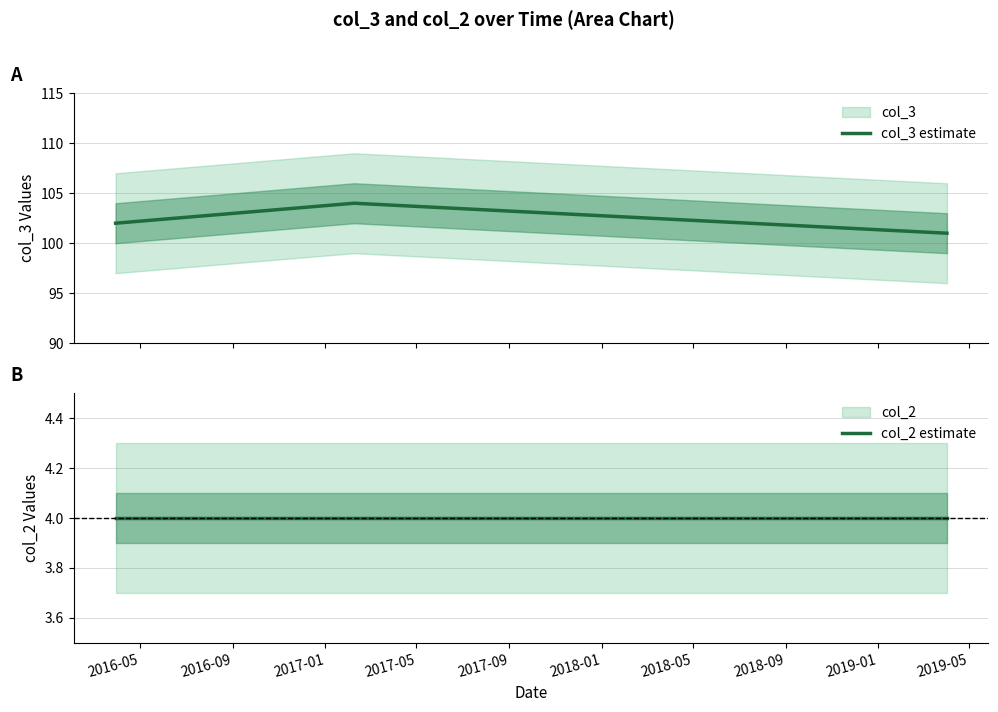

What is the minimum value for col_3 estimate?

101